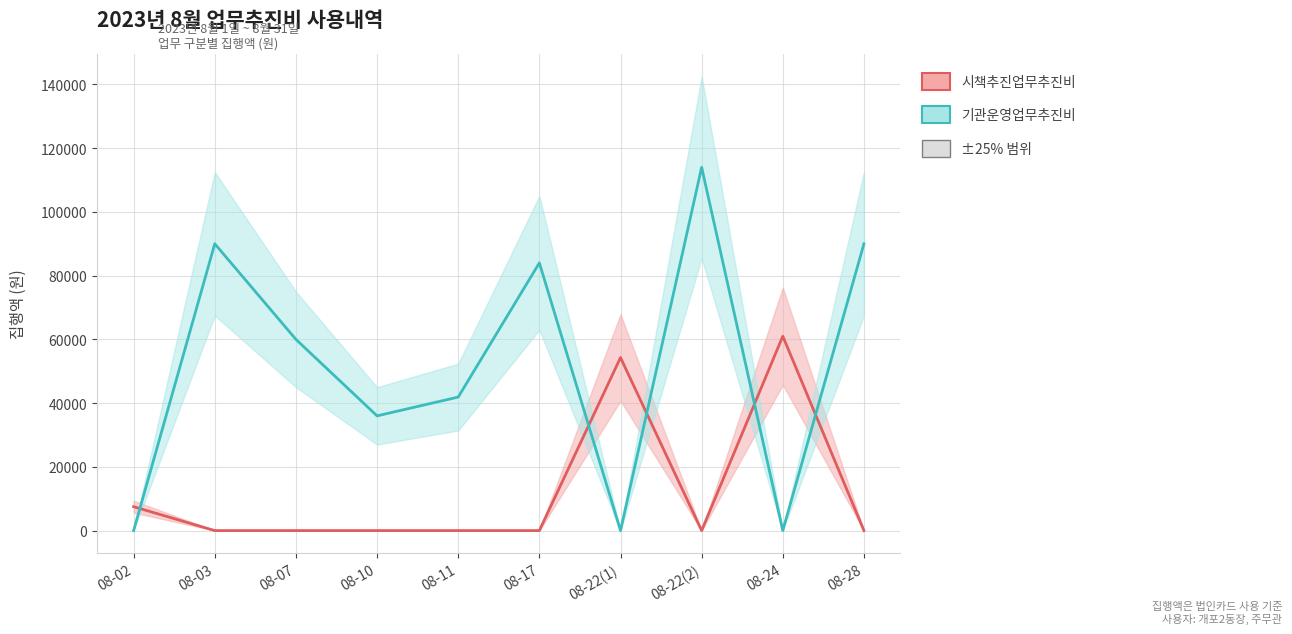

Where do 기관운영업무추진비 and 시책추진업무추진비 first cross each other?

08-02 and 08-03